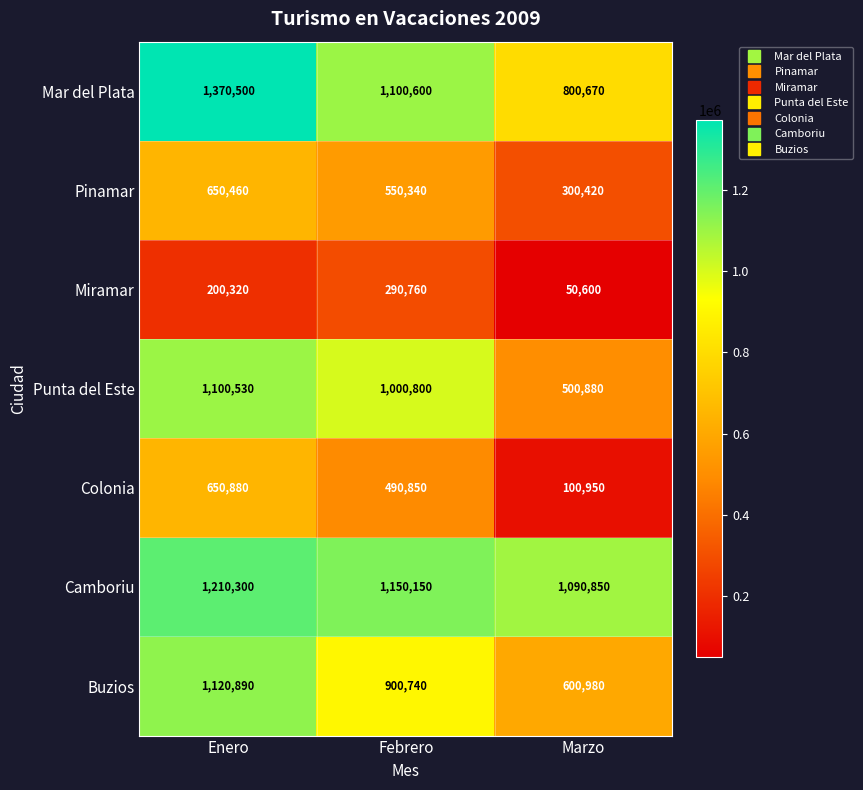

At Febrero, list the series in order from largest to smallest.

Camboriu, Mar del Plata, Punta del Este, Buzios, Pinamar, Colonia, Miramar